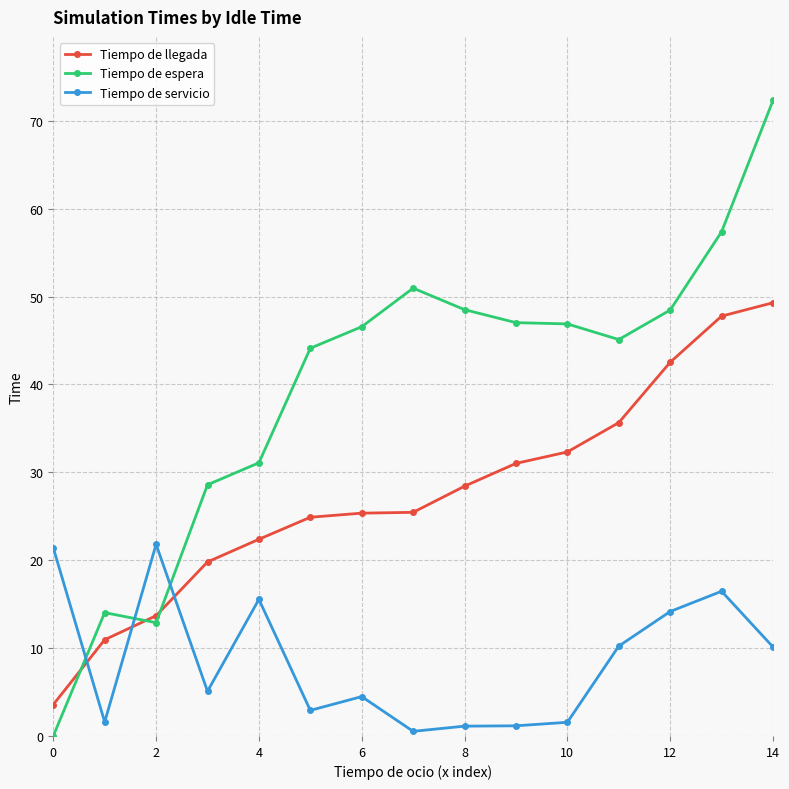

Which series has the widest spread of values?

Tiempo de espera